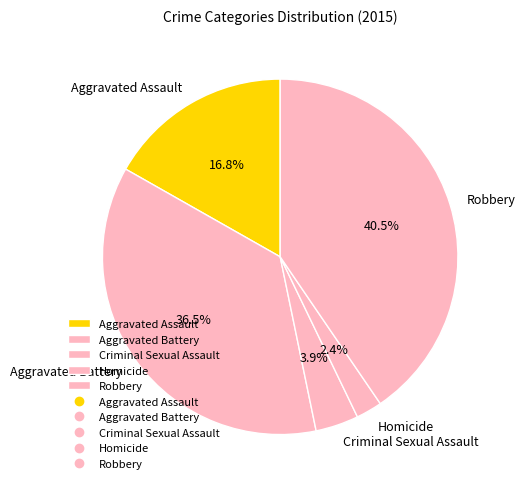

Rank the categories by value from highest to lowest.

Robbery, Aggravated Battery, Aggravated Assault, Criminal Sexual Assault, Homicide